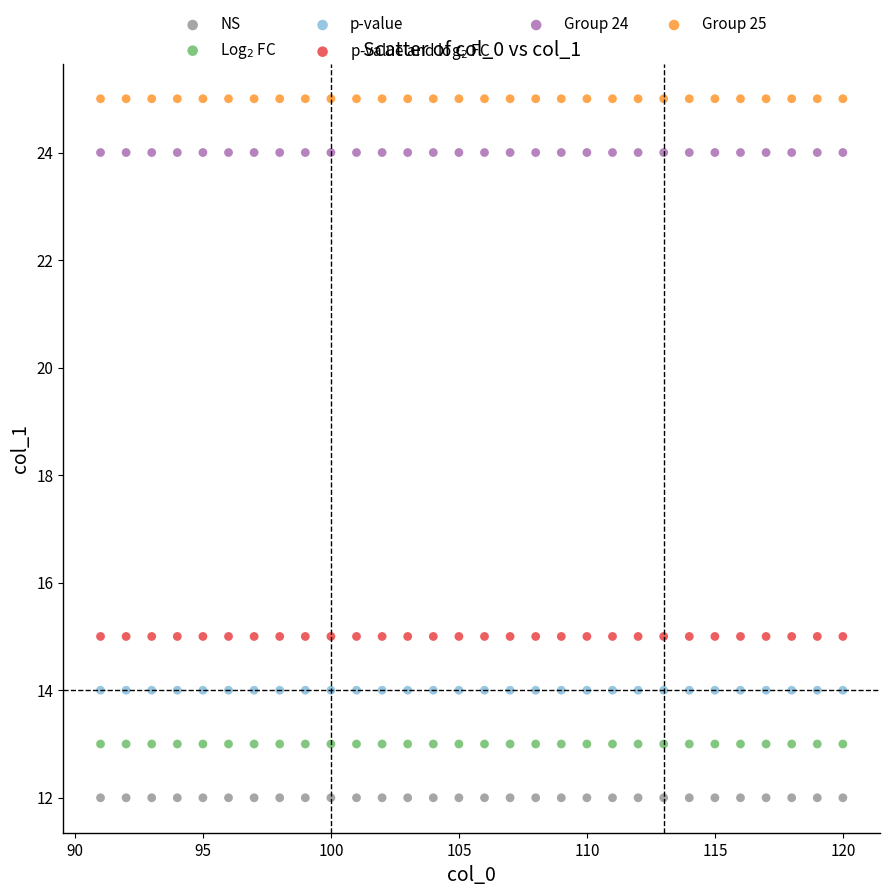

What are all the series names shown in the legend?

NS, Log$_2$ FC, p-value, p-value and log$_2$ FC, Group 24, Group 25